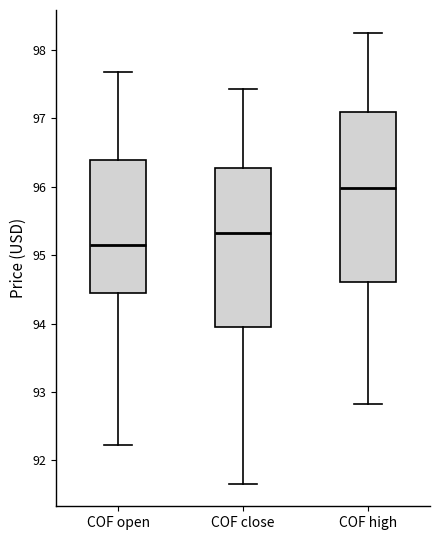

Reading left to right, transcribe this box plot: for each box, give where its median line is, the range the box spans, and where its two whiskers end, as read against the y-axis. The values are not printed on the chart, so give them approximately, as read against the axis.

COF open: median 95.1, box 94.4 to 96.4, whiskers 92.2 to 97.7
COF close: median 95.3, box 93.9 to 96.3, whiskers 91.7 to 97.4
COF high: median 96.0, box 94.6 to 97.1, whiskers 92.8 to 98.3